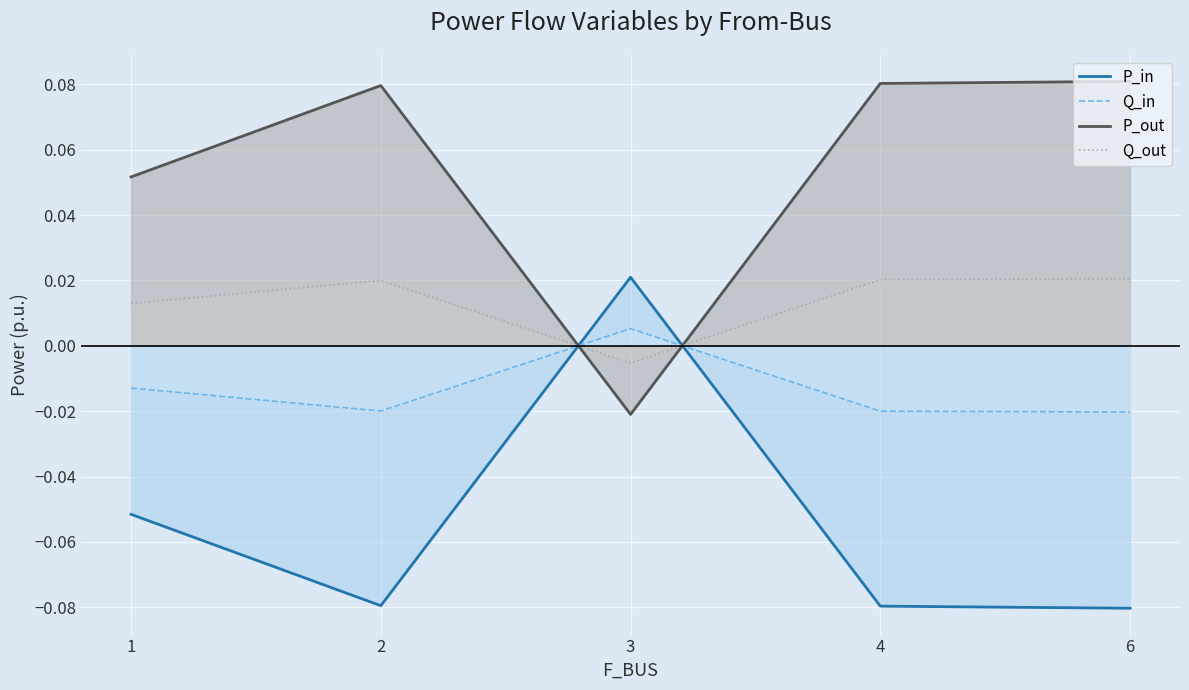

How many interior local valleys does the P_out series have?

1